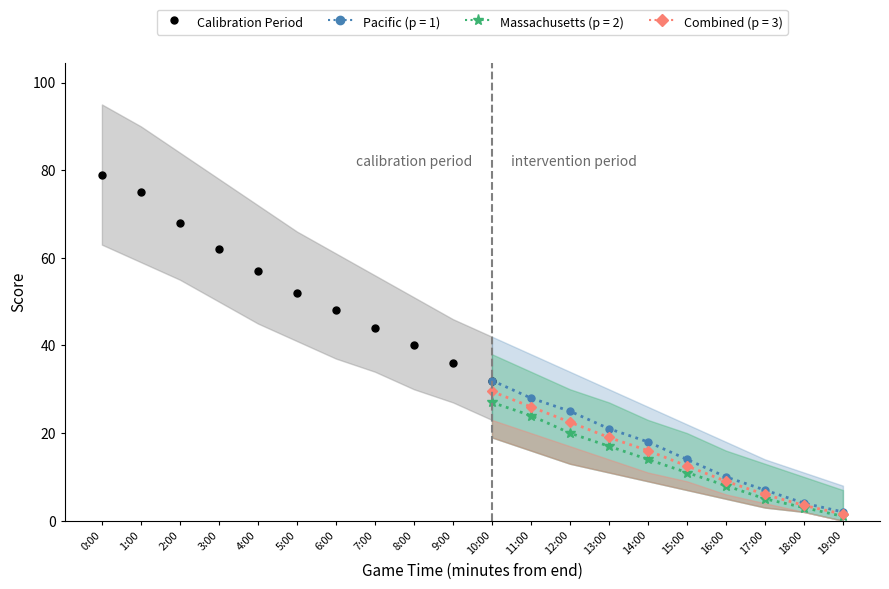

At which label is the value closest to 55?

4:00